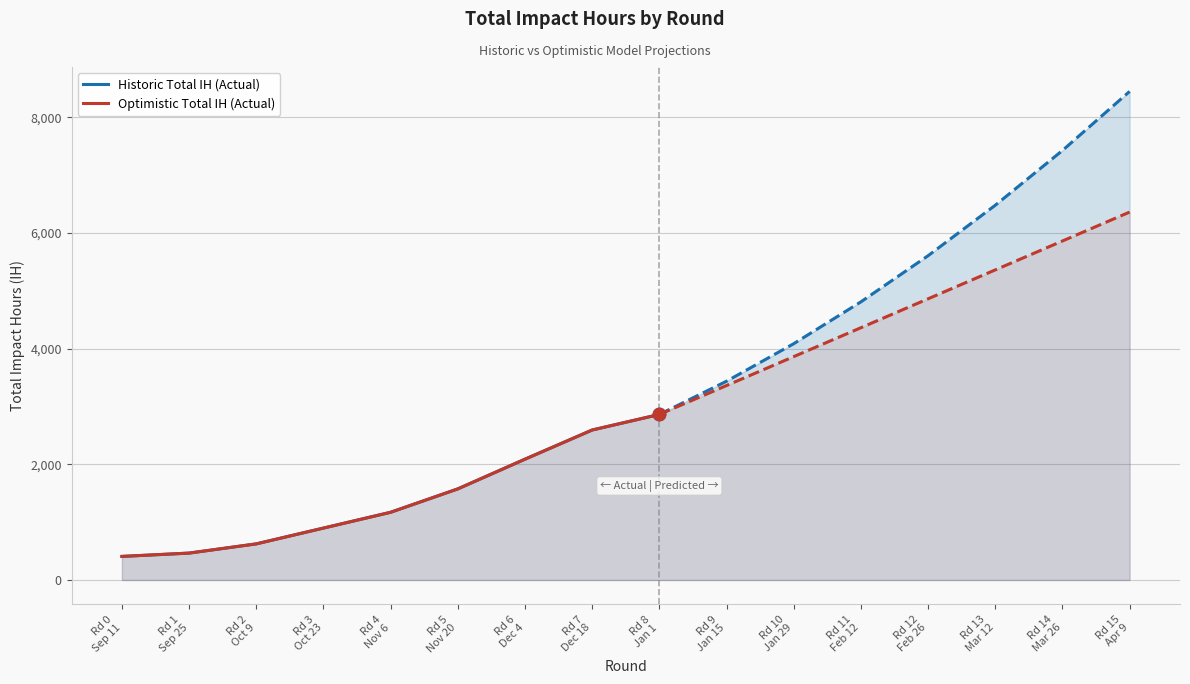

Which series contains the highest Y value?

Historic Total IH (Actual)